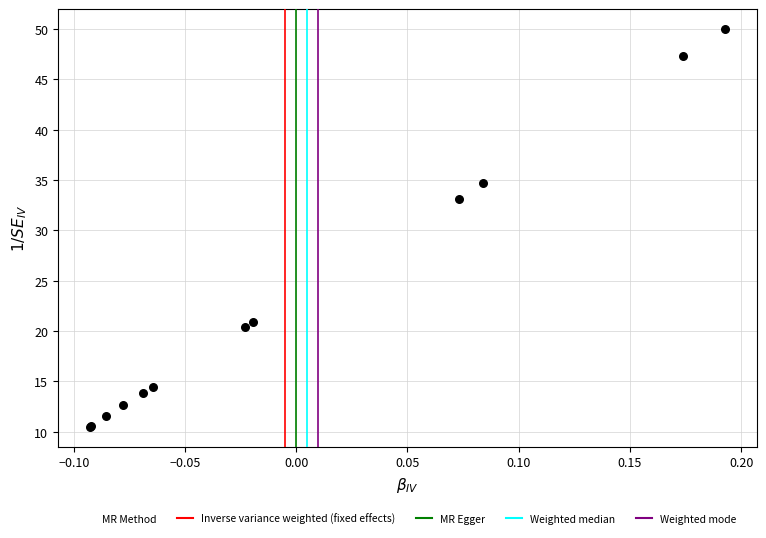

What Y value in the scatter plot is closest to 30?

33.1